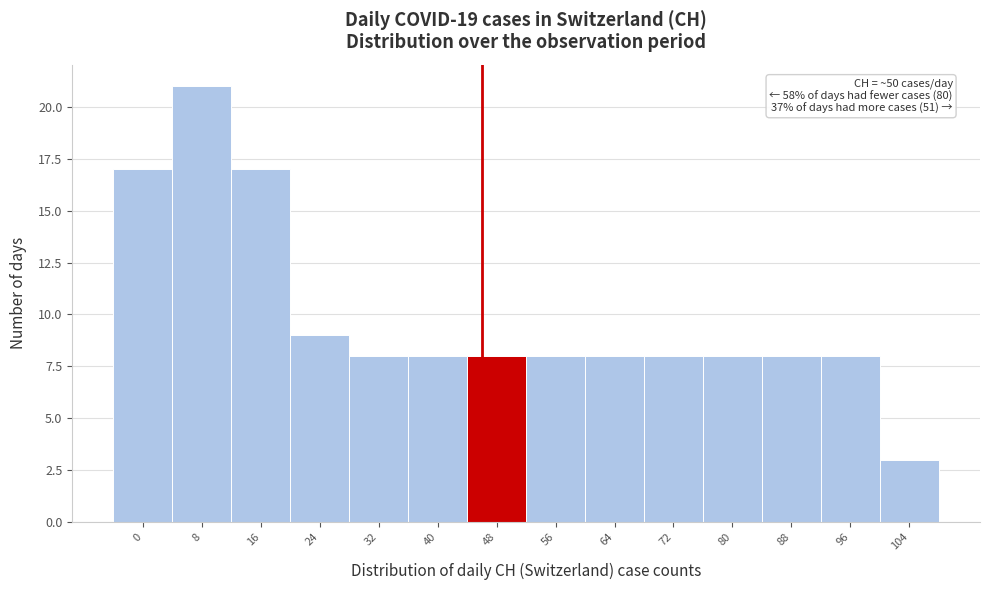

Reading left to right, transcribe all the data shown in this chart.

17	21	17	9	8	8	8	8	8	8	8	8	8	3